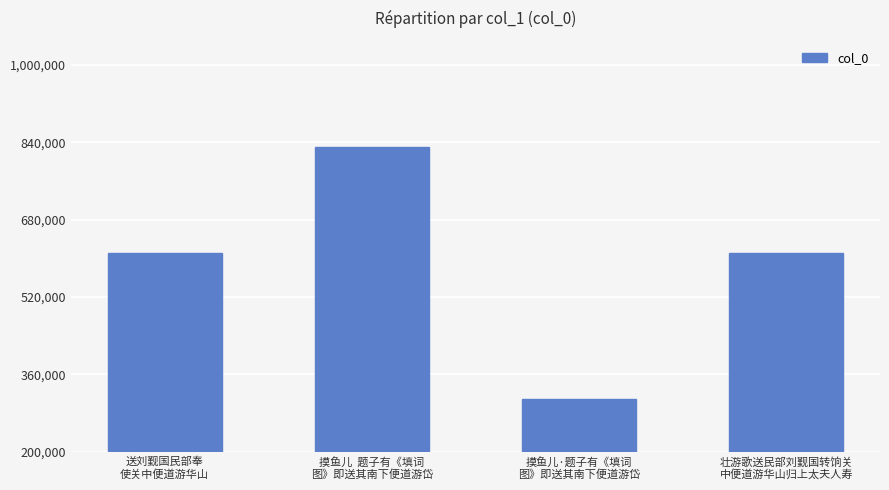

What is the maximum value shown in the chart?

830970